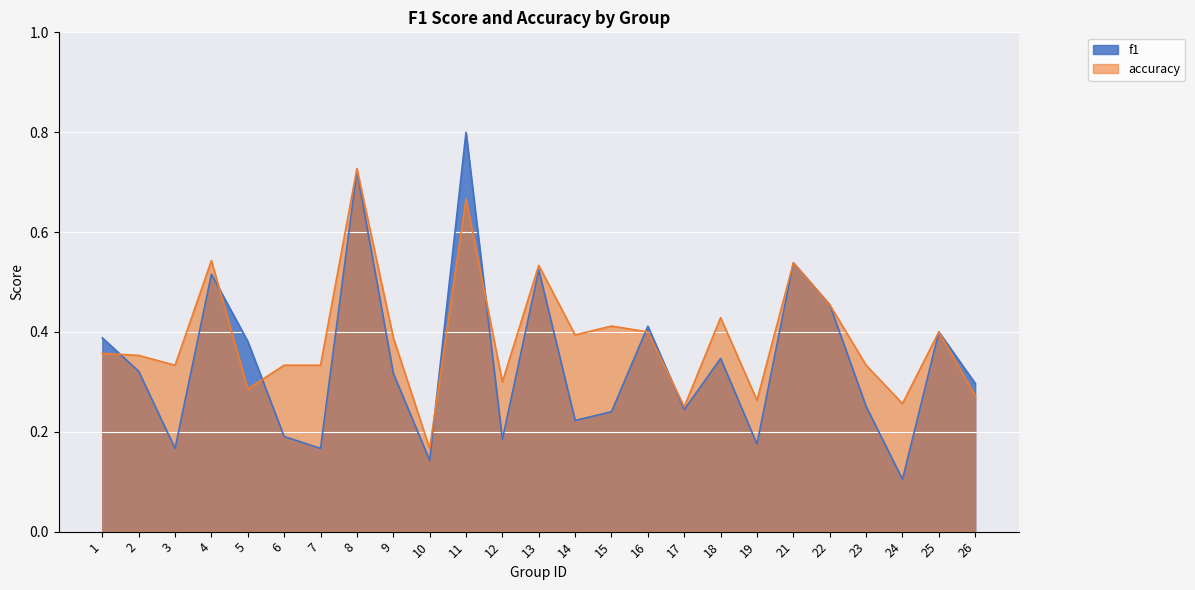

Reading left to right, what are all the values shown in this chart?

f1: 1=0.4	2=0.3	3=0.2	4=0.5	5=0.4	6=0.2	7=0.2	8=0.7	9=0.3	10=0.1	11=0.8	12=0.2	13=0.5	14=0.2	15=0.2	16=0.4	17=0.2	18=0.3	19=0.2	21=0.5	22=0.5	23=0.3	24=0.1	25=0.4	26=0.3
accuracy: 1=0.4	2=0.4	3=0.3	4=0.5	5=0.3	6=0.3	7=0.3	8=0.7	9=0.4	10=0.2	11=0.7	12=0.3	13=0.5	14=0.4	15=0.4	16=0.4	17=0.2	18=0.4	19=0.3	21=0.5	22=0.5	23=0.3	24=0.3	25=0.4	26=0.3